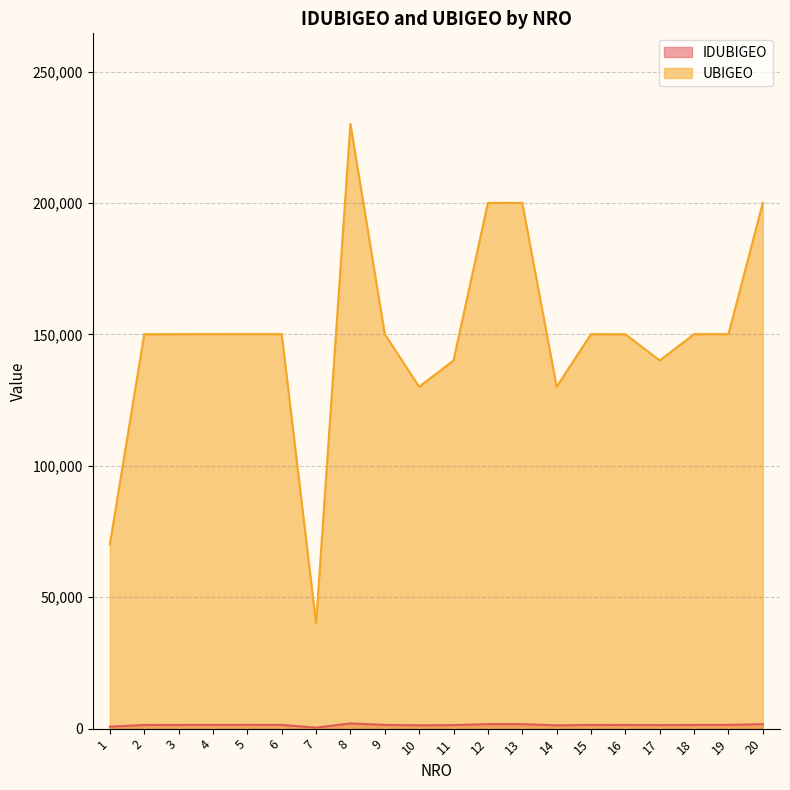

Does the chart have visible grid lines?

Yes